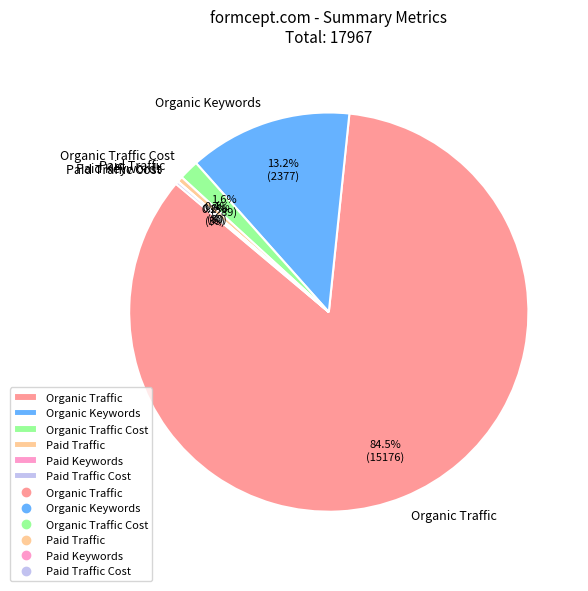

Which has a higher value, Paid Traffic or Organic Traffic Cost?

Organic Traffic Cost